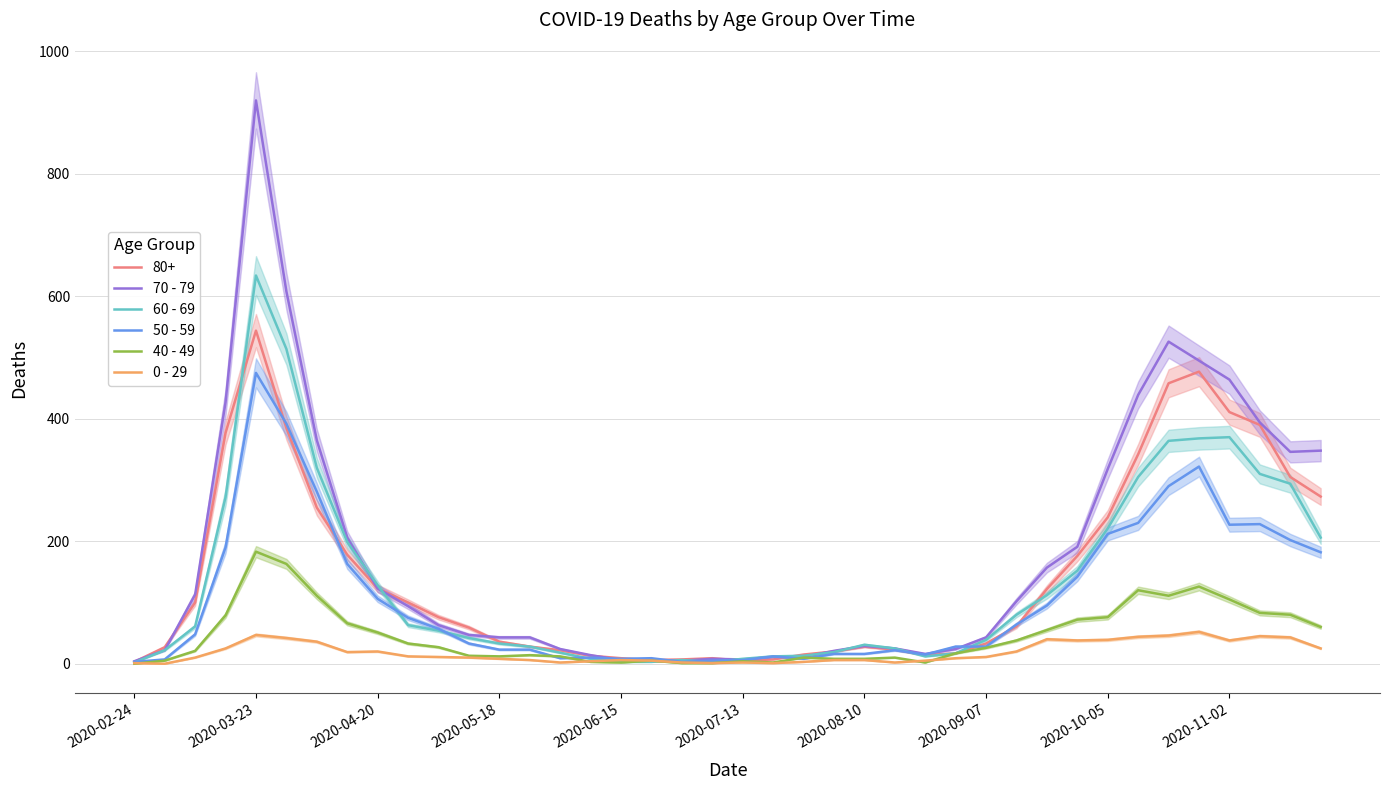

How many data points in 50 - 59 are above 48?

19